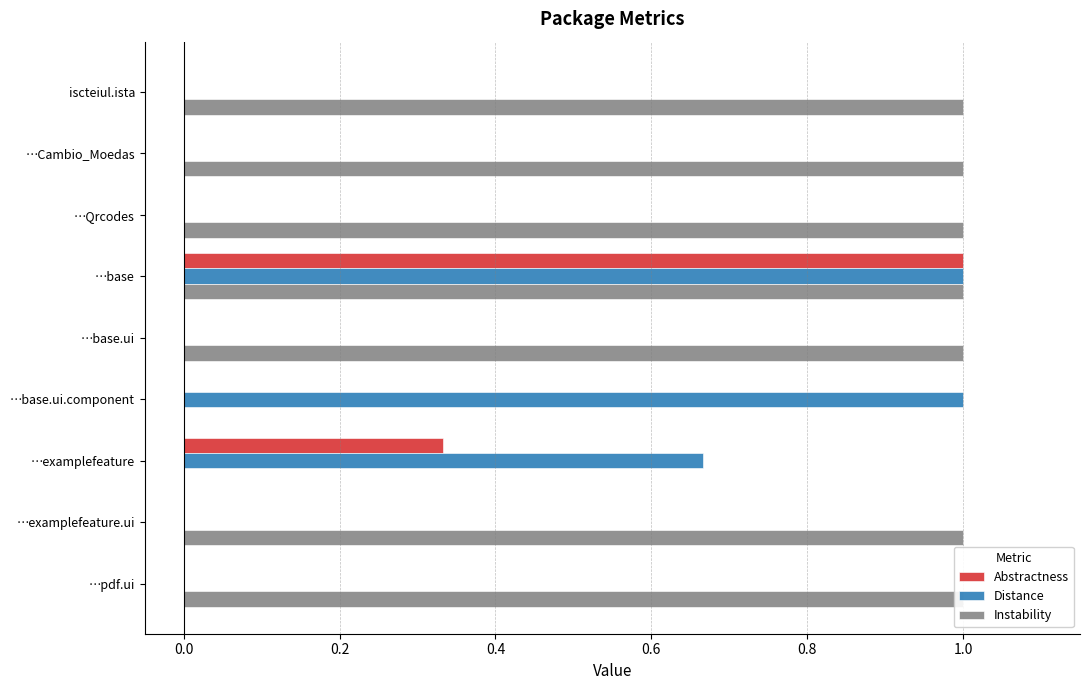

How many groups of bars are there?

9